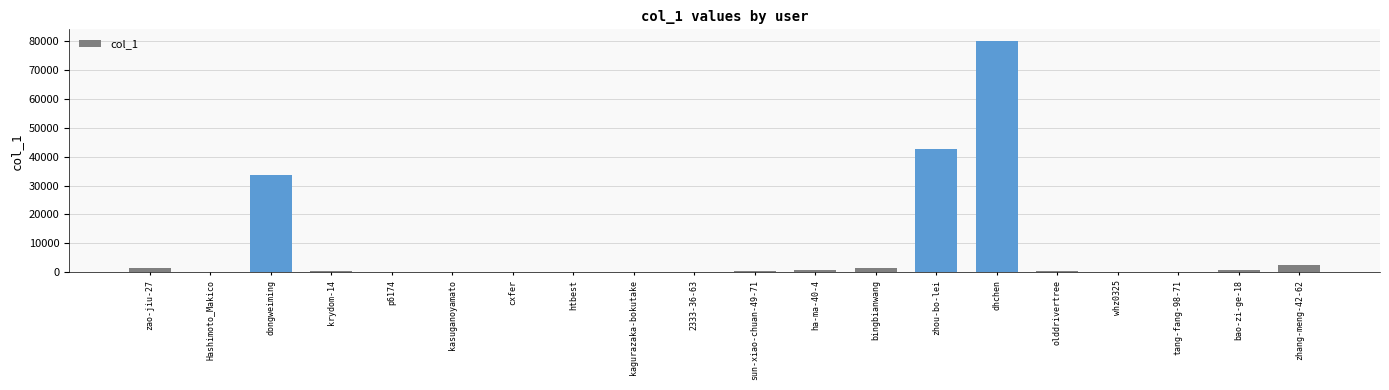

Are the bars horizontal?

No